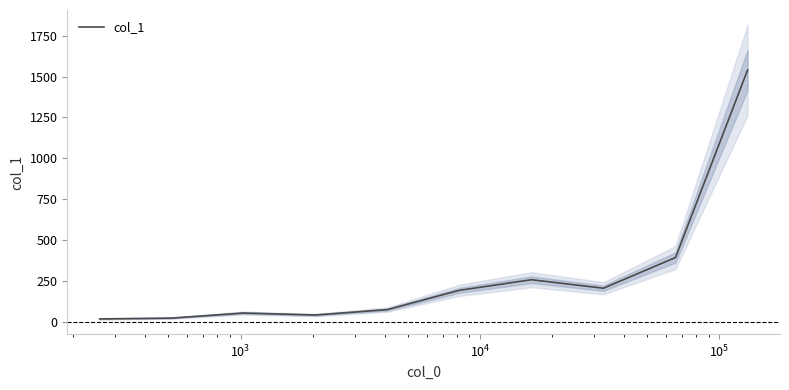

The value at 7 is 66. True or false?

False